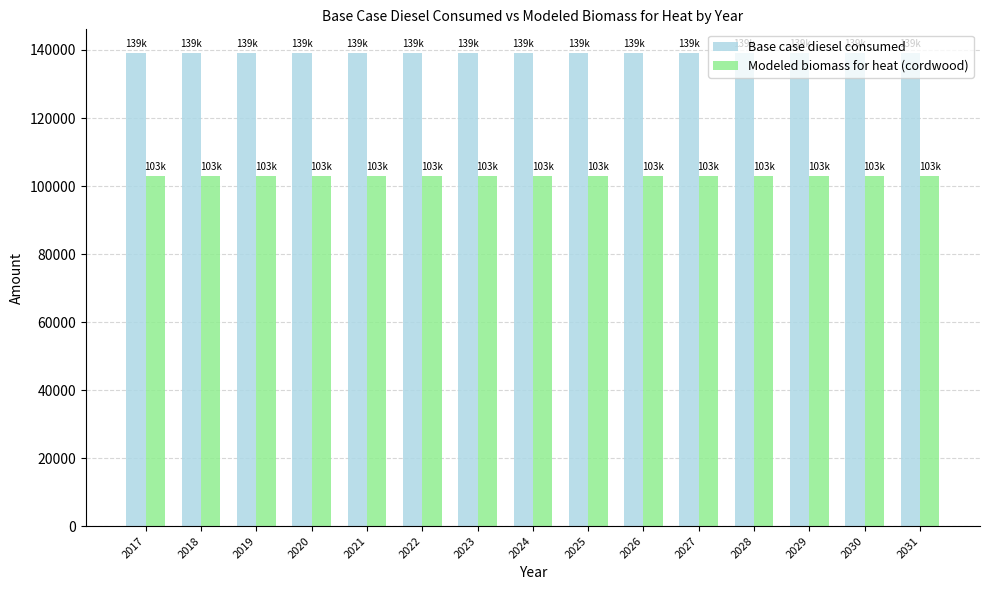

Reading left to right, list all the values displayed in this chart.

Base case diesel consumed: 2017=139121.0	2018=139121.0	2019=139121.0	2020=139121.0	2021=139121.0	2022=139121.0	2023=139121.0	2024=139121.0	2025=139121.0	2026=139121.0	2027=139121.0	2028=139121.0	2029=139121.0	2030=139121.0	2031=139121.0
Modeled biomass for heat (cordwood): 2017=102868.2	2018=102868.2	2019=102868.2	2020=102868.2	2021=102868.2	2022=102868.2	2023=102868.2	2024=102868.2	2025=102868.2	2026=102868.2	2027=102868.2	2028=102868.2	2029=102868.2	2030=102868.2	2031=102868.2